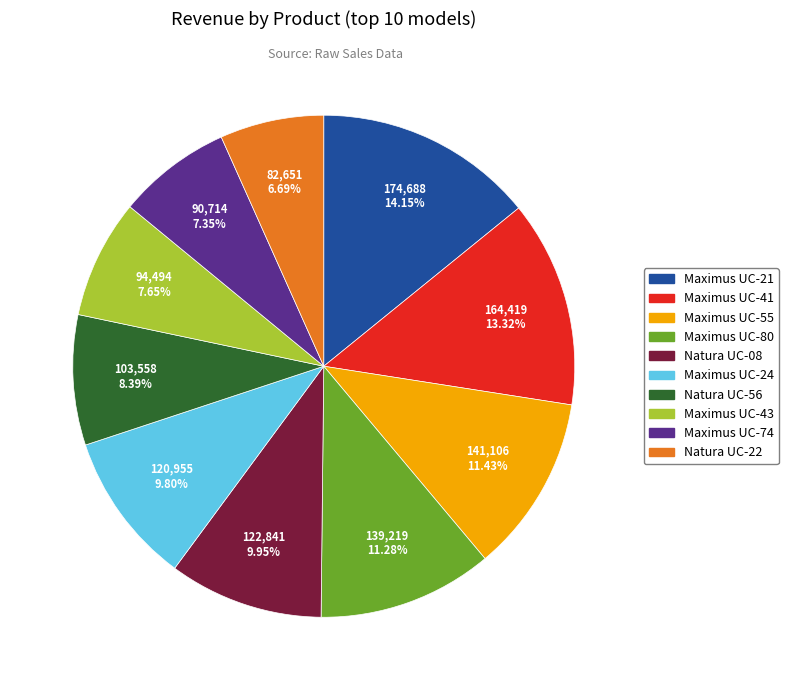

Which category has the biggest portion of the pie?

Maximus UC-21